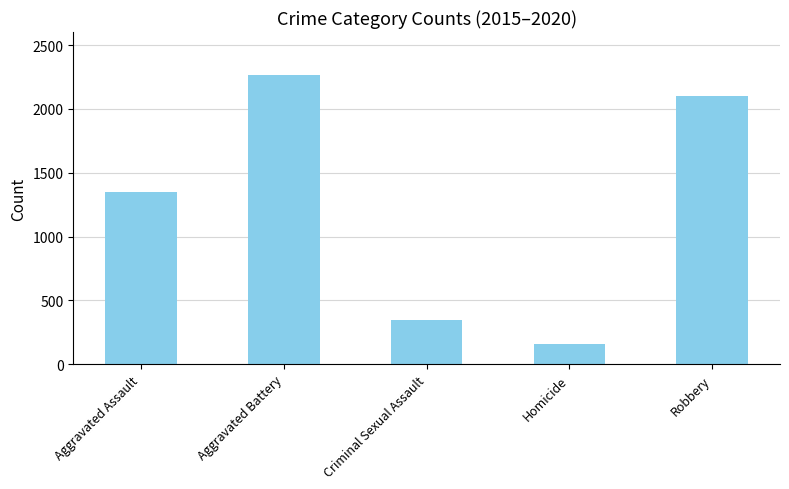

How many bars are there in total?

5